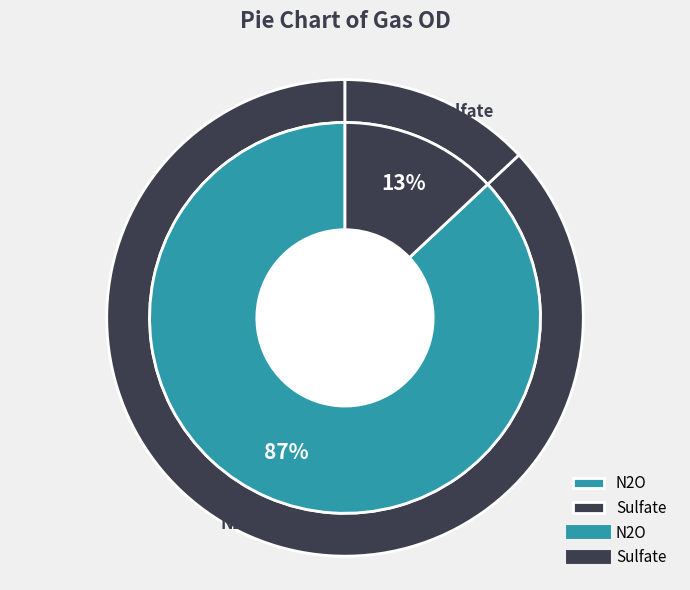

The N2O slice represents 87% of the pie. True or false?

True